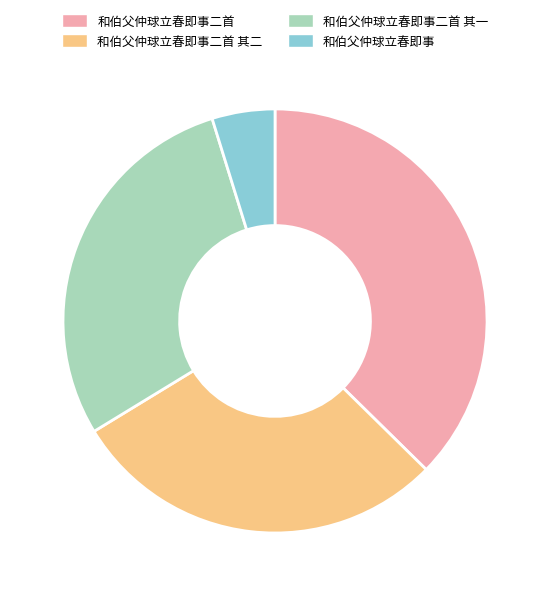

Between 和伯父仲球立春即事二首 其二 and 和伯父仲球立春即事二首, which is larger?

和伯父仲球立春即事二首